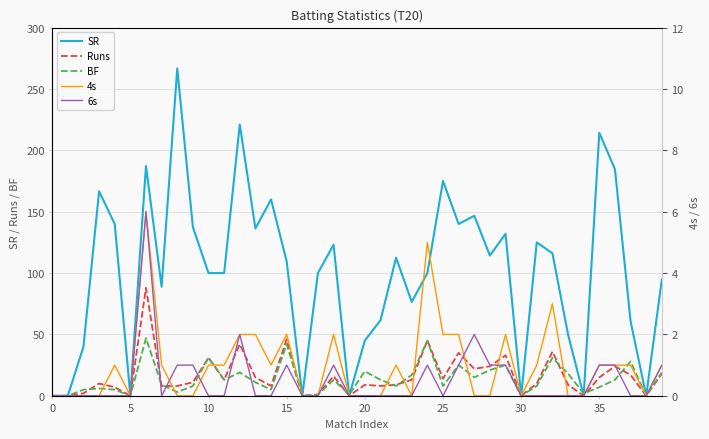

What are all the series names shown in the legend?

SR, Runs, BF, 4s, 6s